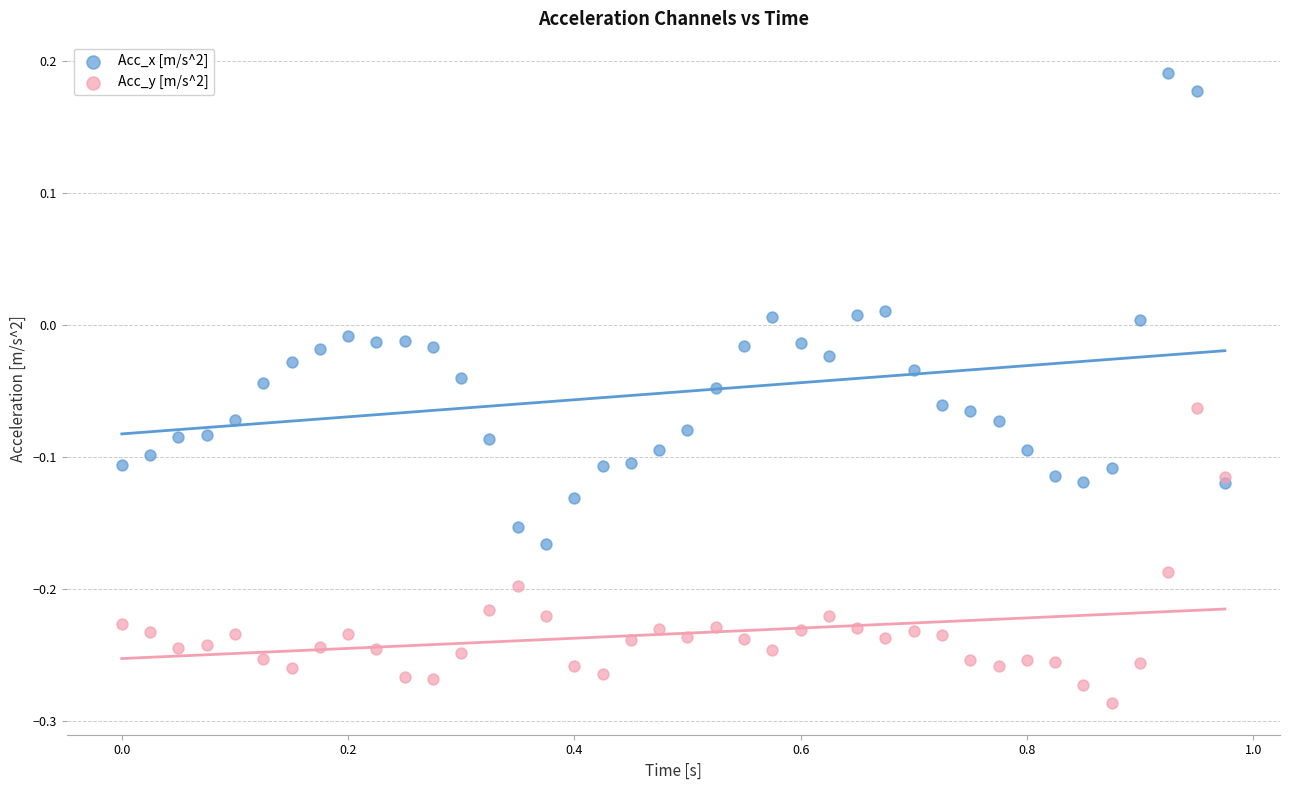

Which series reaches the maximum Y coordinate?

Acc_x [m/s^2]